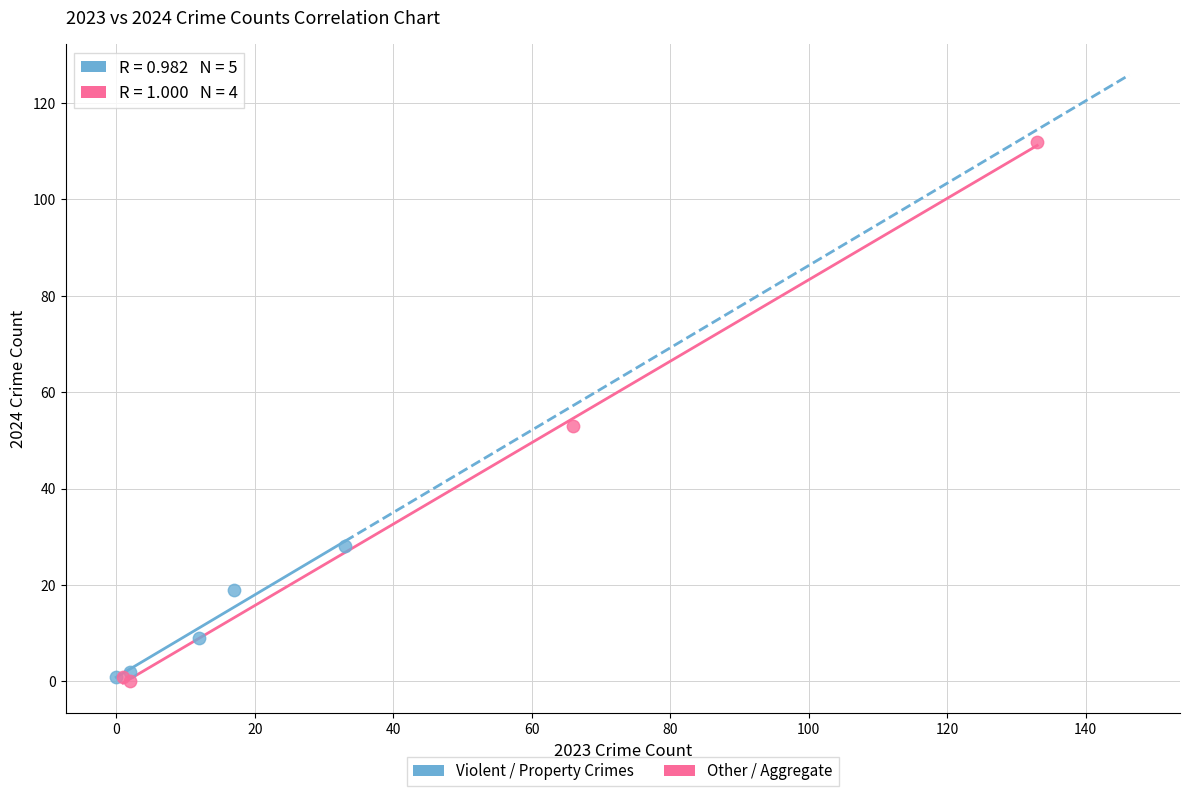

What are all the series names shown in the legend?

Violent / Property Crimes, Other / Aggregate